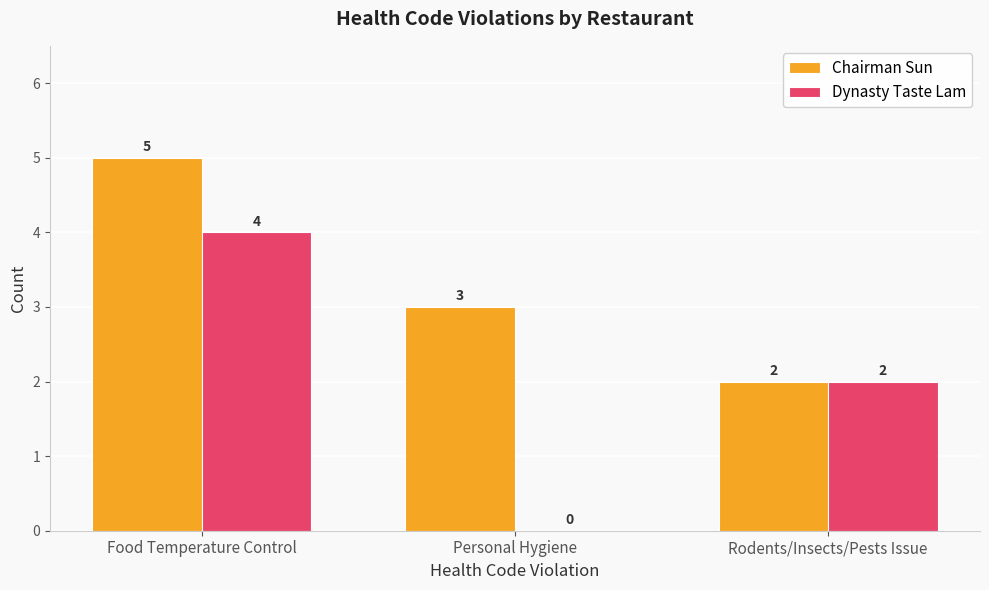

How many categories are shown in the chart?

3